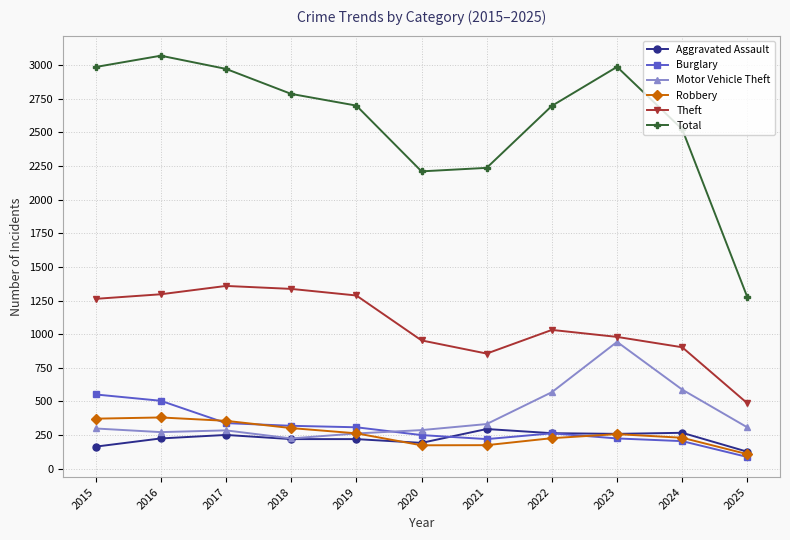

Which series has the largest total across all categories?

Total